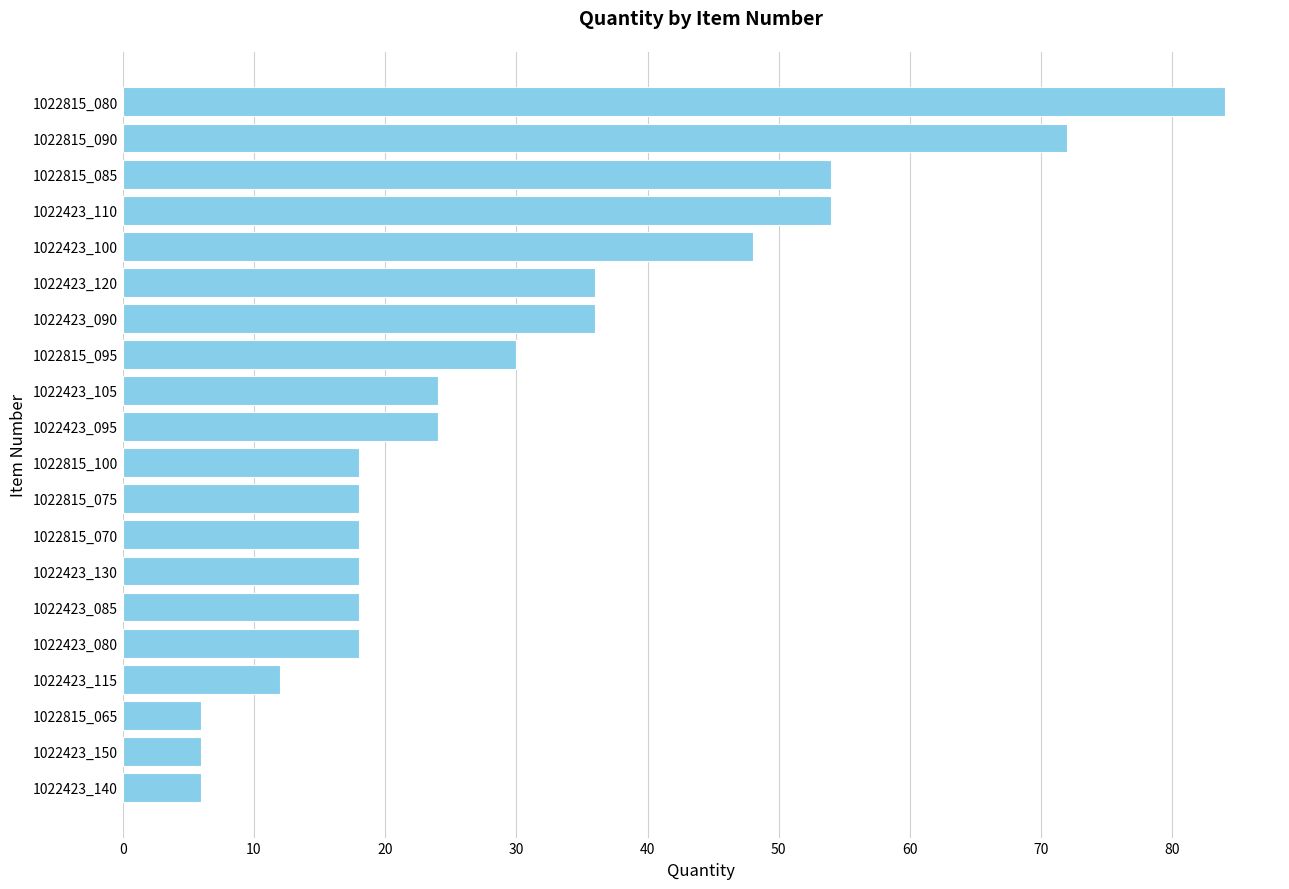

Count the number of categories in the chart.

20